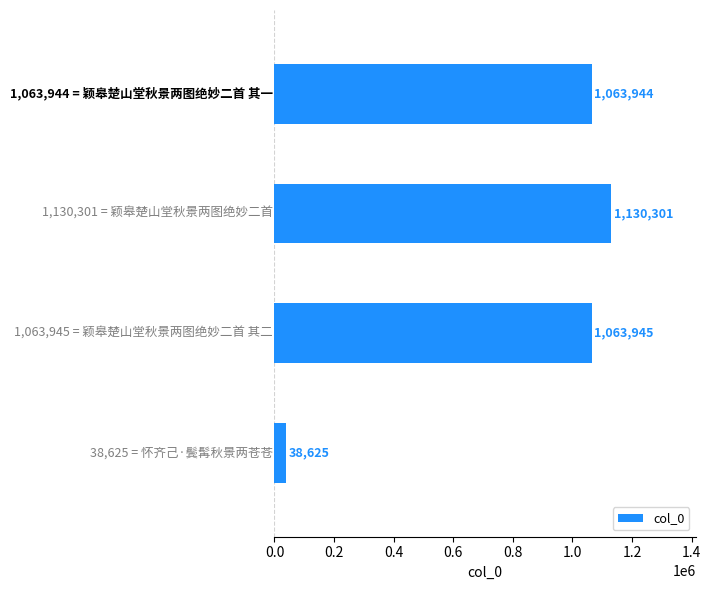

What is the average value?

824204